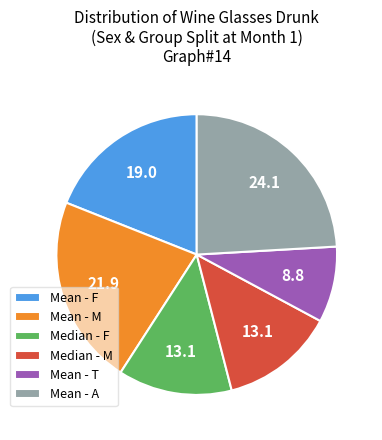

Which category has the biggest portion of the pie?

Mean - A